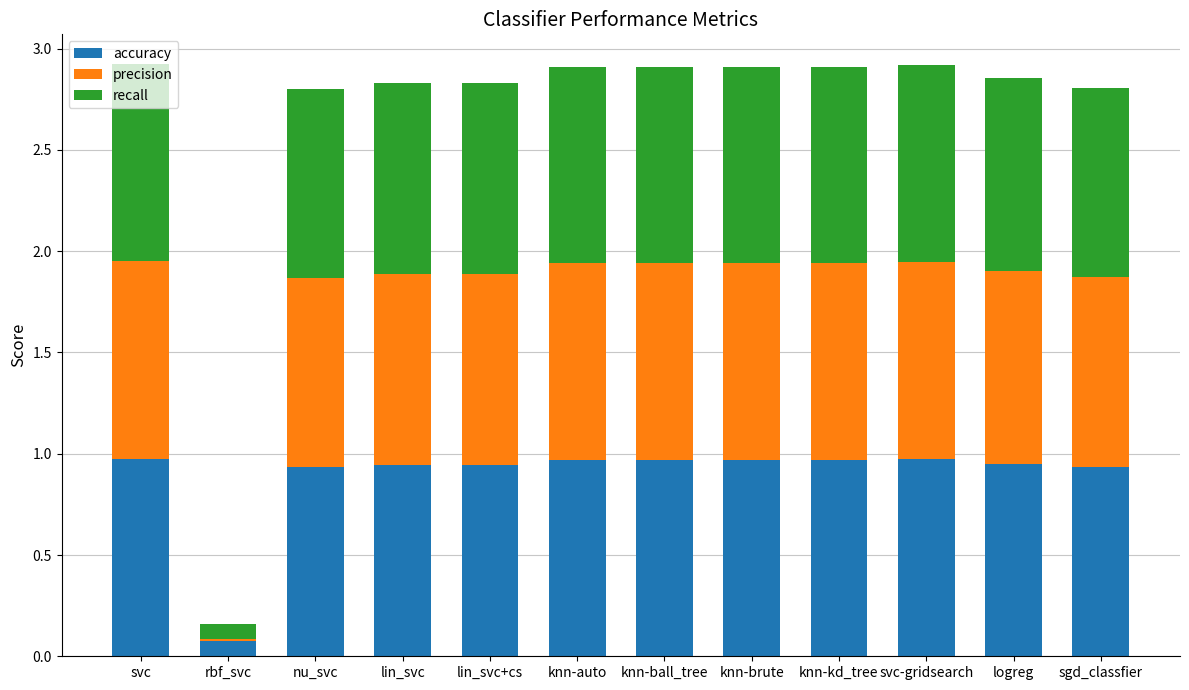

How many series are shown in this chart?

3